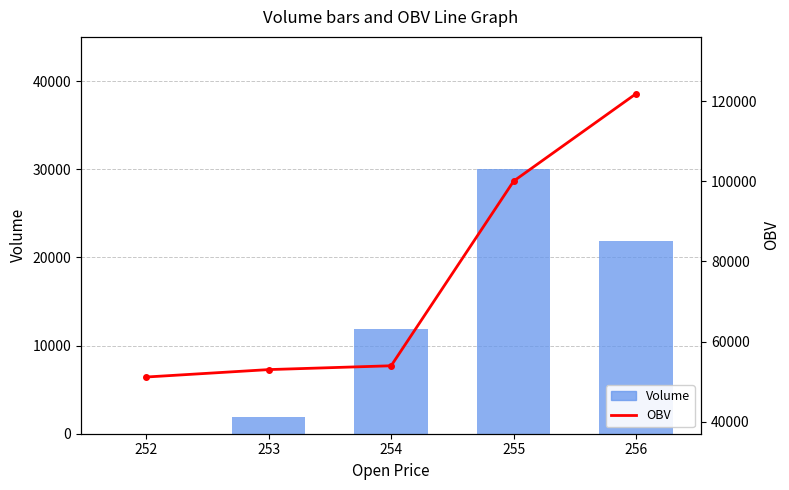

Which category has the lowest value across all series?

252